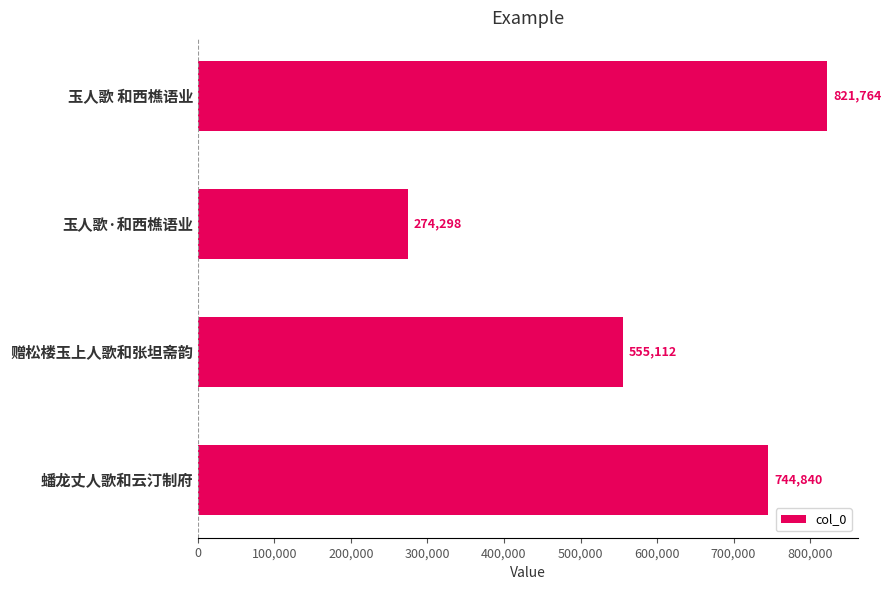

Rank the categories by value from highest to lowest.

玉人歌 和西樵语业, 蟠龙丈人歌和云汀制府, 赠松楼玉上人歌和张坦斋韵, 玉人歌·和西樵语业